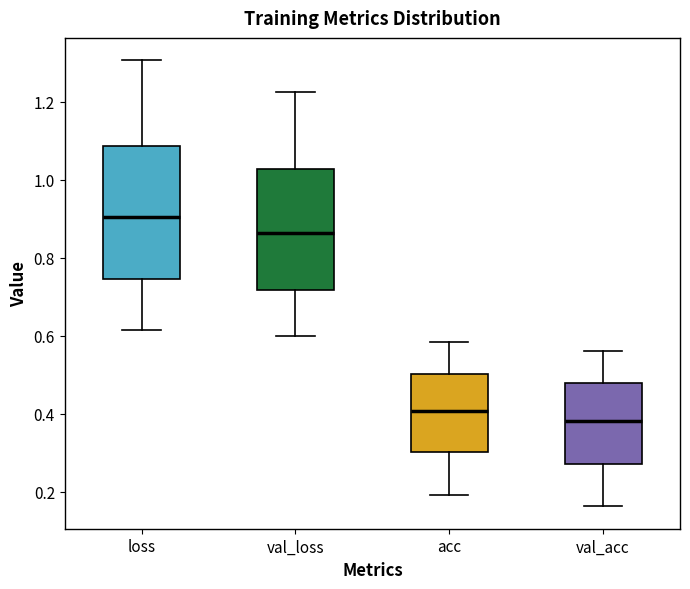

Where is the lower edge of the box for acc on the y-axis? The values are not printed on the chart, so give them approximately, as read against the axis.

0.30